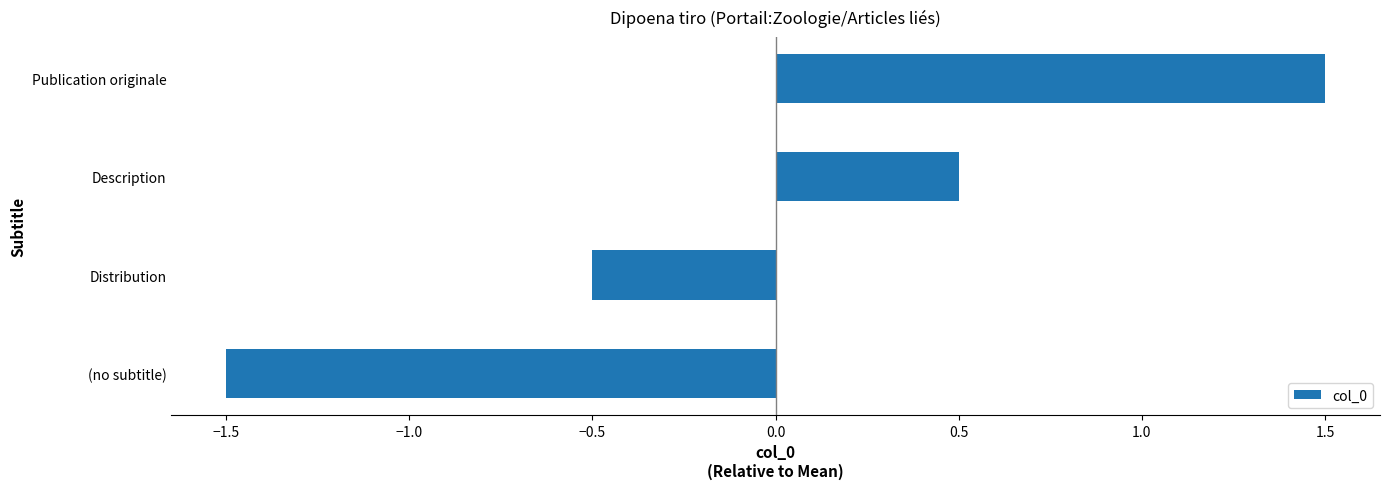

Are the bars grouped side by side (vs. stacked)?

No